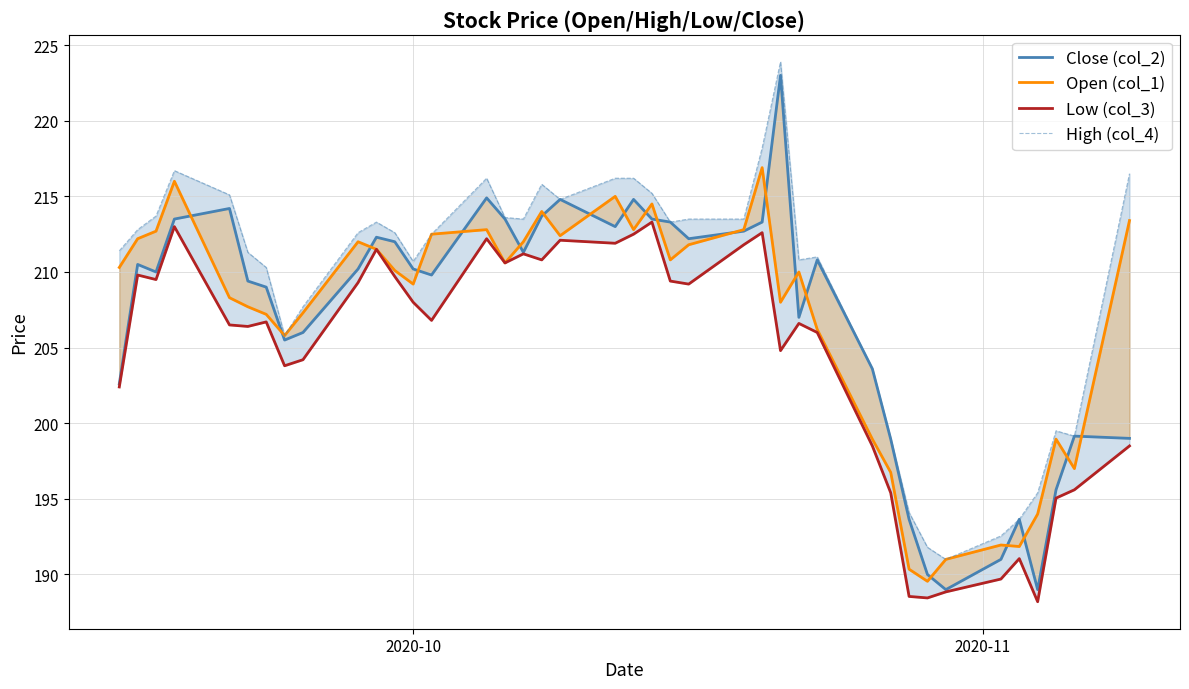

Which series has the widest spread of values?

Close (col_2)